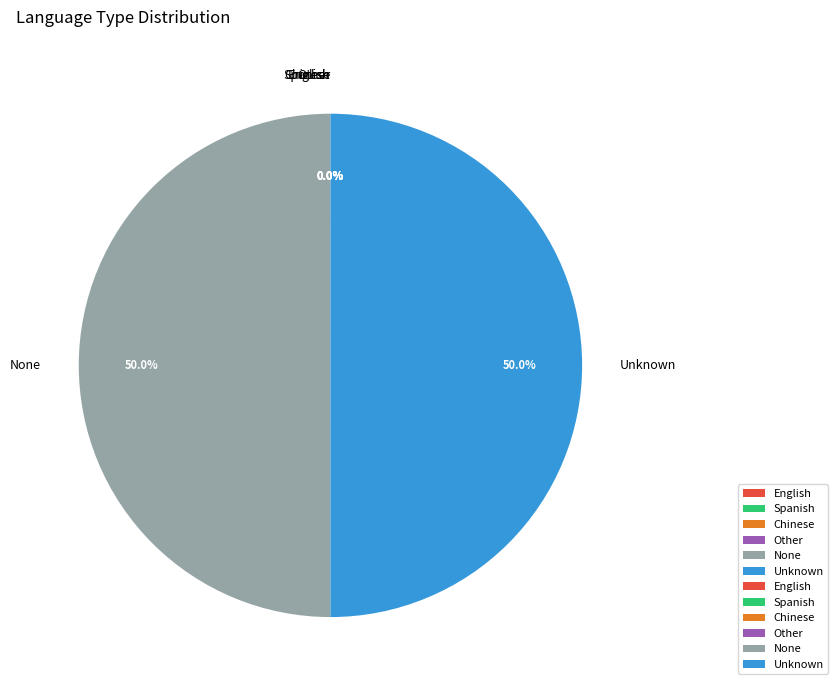

What portion of the pie excludes None?

50.0%